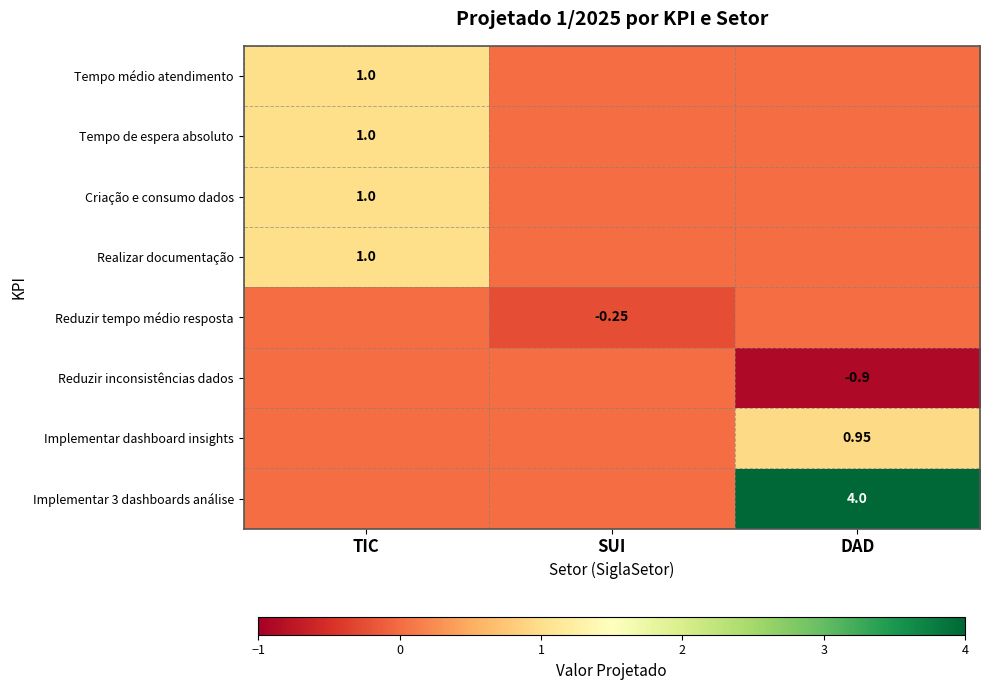

Is the value of Implementar dashboard insights at SUI greater than the value of Realizar documentação at DAD?

No